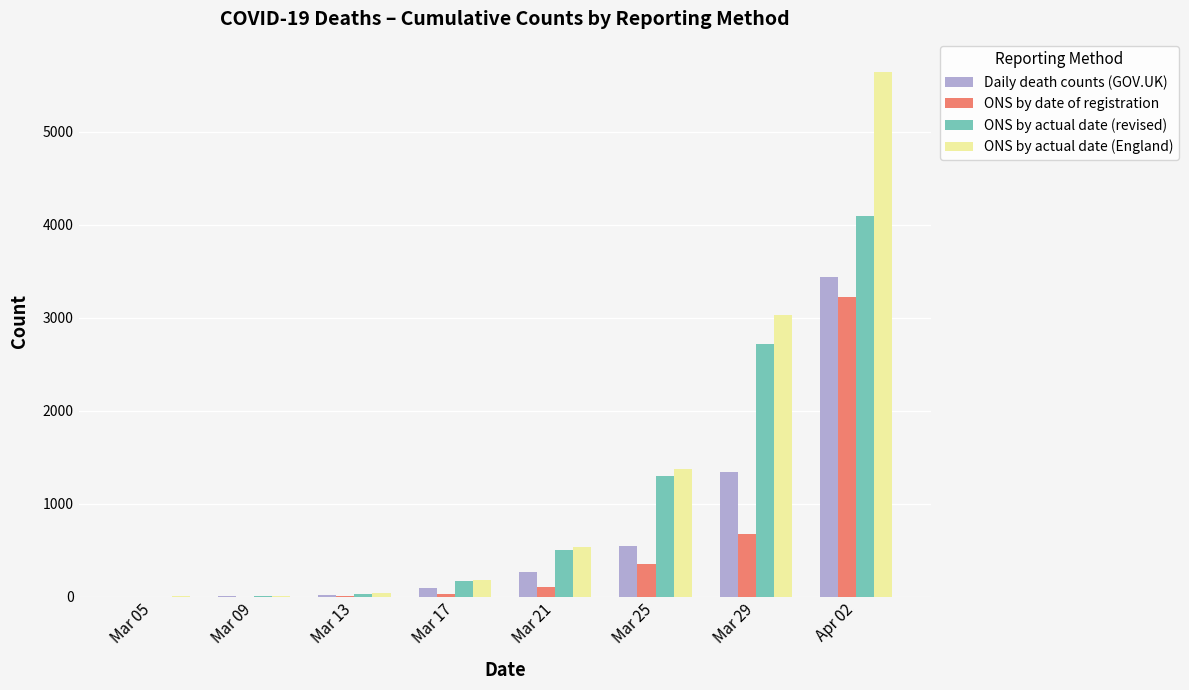

Which series has the largest total across all categories?

ONS by actual date (England)